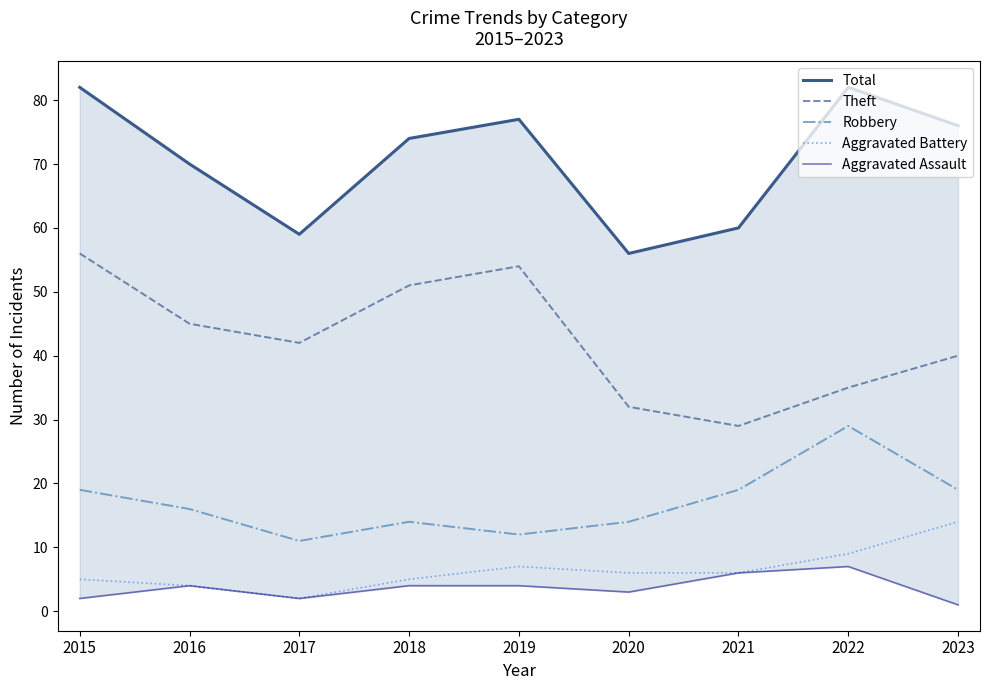

Reading left to right, what are all the values shown in this chart?

Total: 82	70	59	74	77	56	60	82	76
Theft: 56	45	42	51	54	32	29	35	40
Robbery: 19	16	11	14	12	14	19	29	19
Aggravated Battery: 5	4	2	5	7	6	6	9	14
Aggravated Assault: 2	4	2	4	4	3	6	7	1